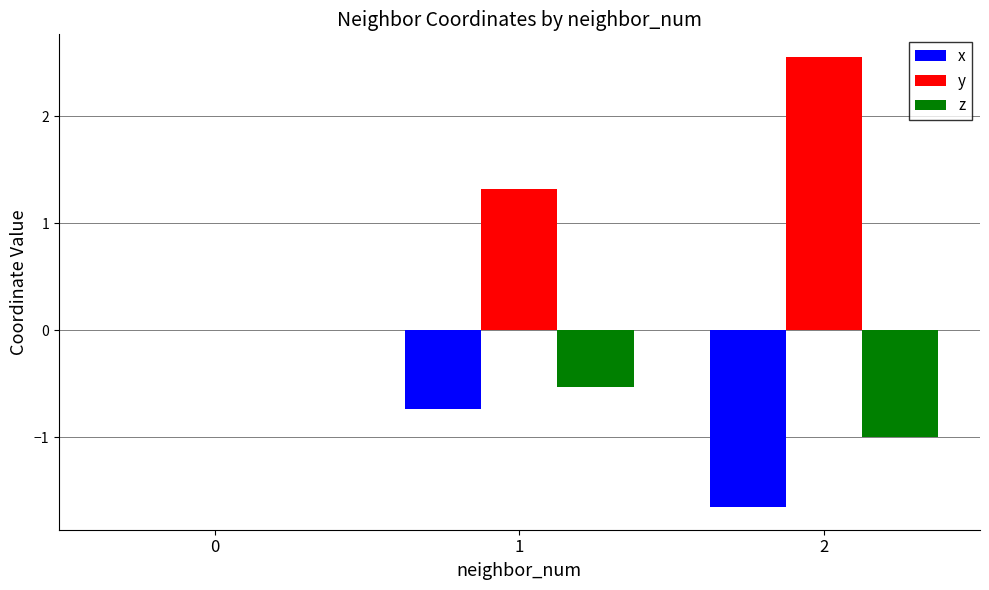

How many groups of bars are there?

3